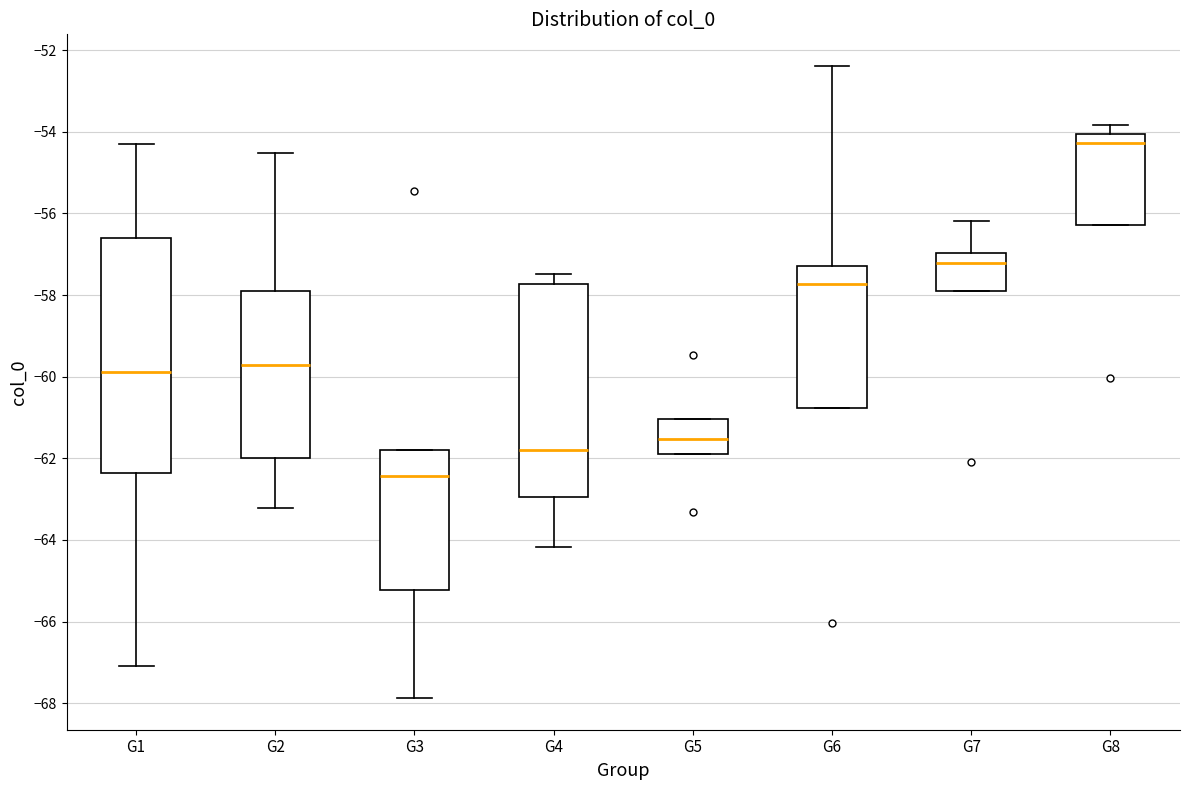

Reading left to right, read every box against the y-axis: the position of its median line, the range the box covers, and the ends of its whiskers. The values are not printed on the chart, so give them approximately, as read against the axis.

G1: median -59.8, box -62.4 to -56.6, whiskers -67.0 to -54.2
G2: median -59.8, box -62.0 to -58.0, whiskers -63.2 to -54.6
G3: median -62.4, box -65.2 to -61.8, whiskers -67.8 to -61.8
G4: median -61.8, box -63.0 to -57.8, whiskers -64.2 to -57.4
G5: median -61.6, box -61.8 to -61.0, whiskers -61.8 to -61.0
G6: median -57.8, box -60.8 to -57.2, whiskers -60.8 to -52.4
G7: median -57.2, box -57.8 to -57.0, whiskers -57.8 to -56.2
G8: median -54.2, box -56.2 to -54.0, whiskers -56.2 to -53.8